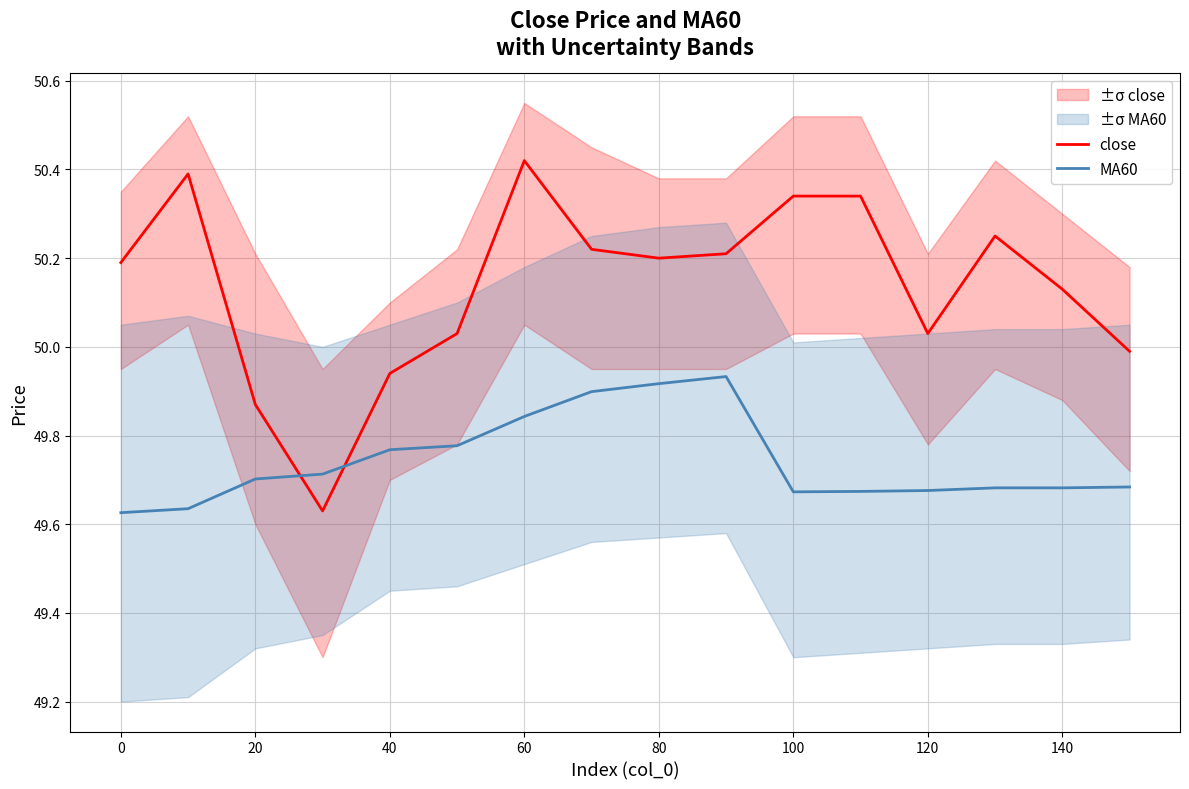

What is the difference between the maximum and minimum values in the MA60 series?

0.3